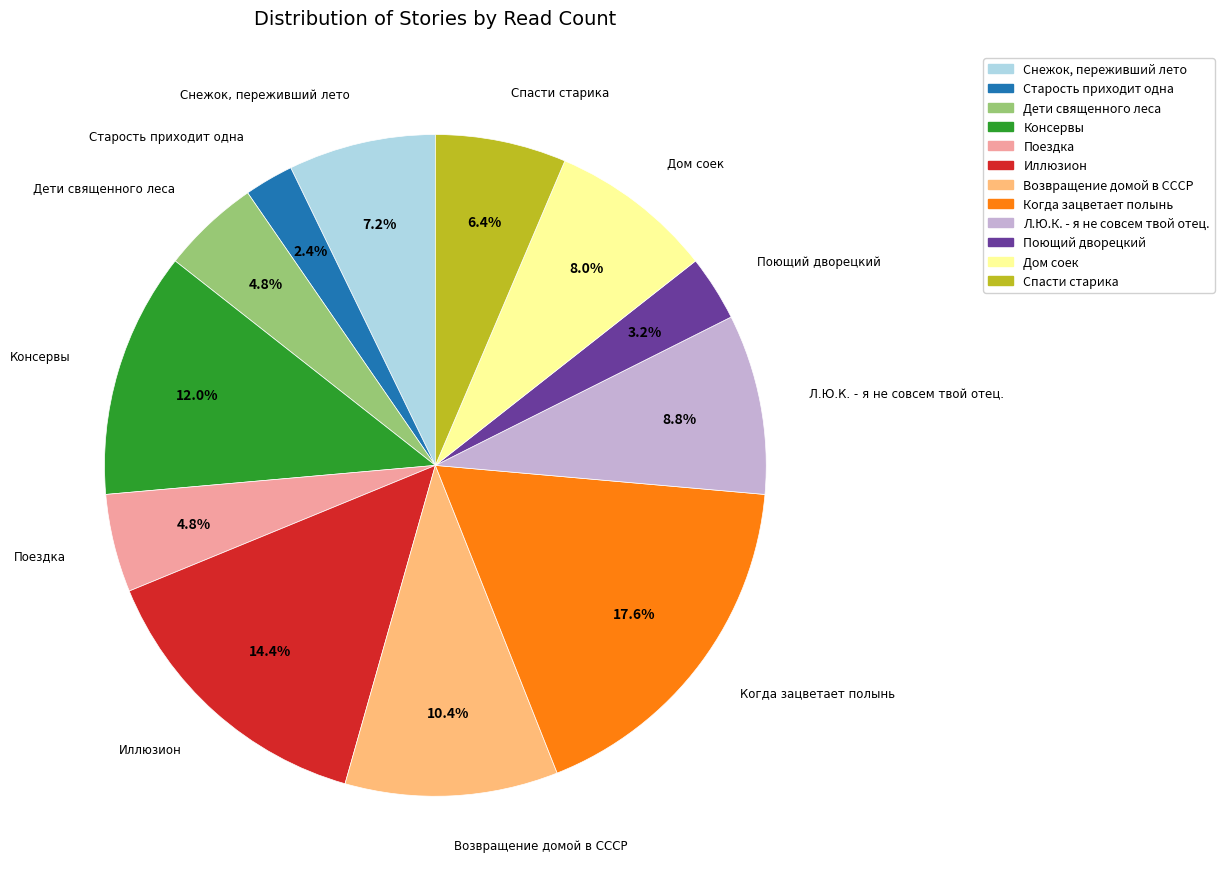

How much of the chart is everything except Возвращение домой в СССР?

89.6%